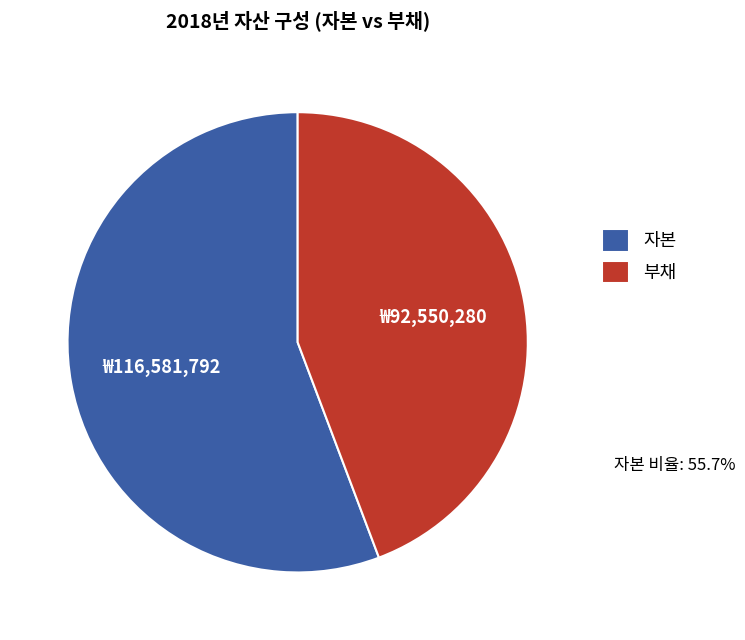

Between 부채 and 자본, which is larger?

자본